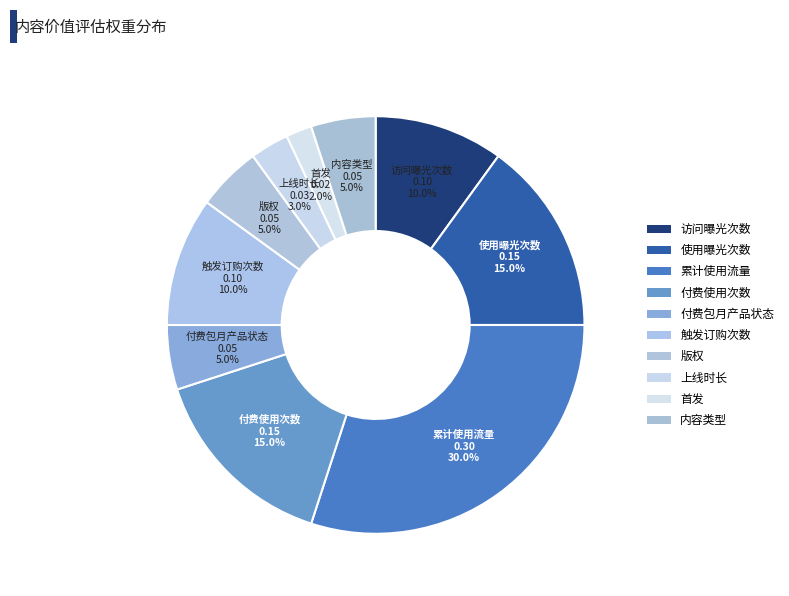

What percentage is NOT represented by 使用曝光次数?

85.0%